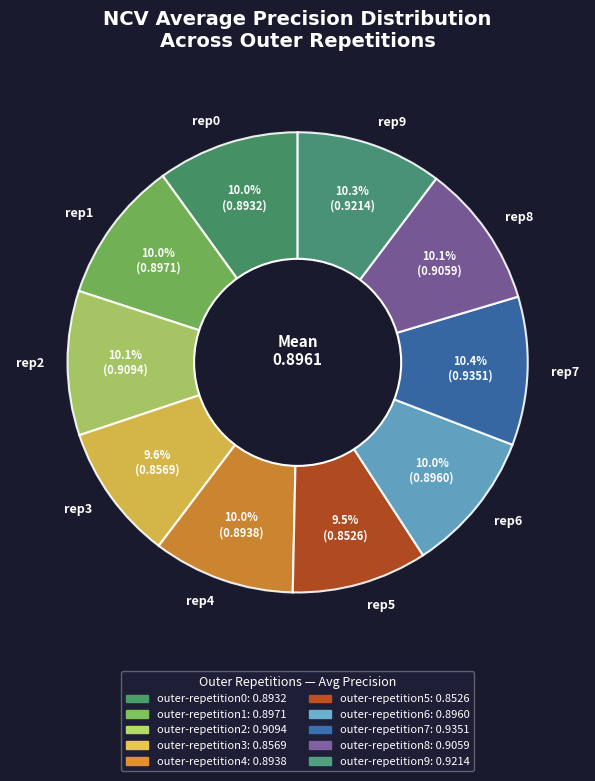

Between rep3 and rep7, which is larger?

rep7